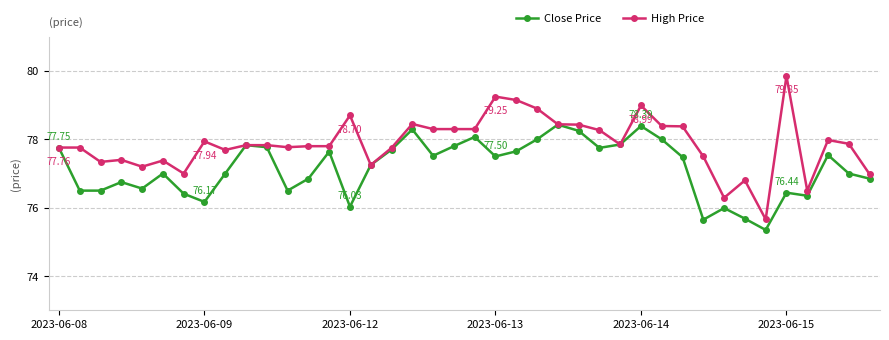

Which series has the largest total across all categories?

High Price